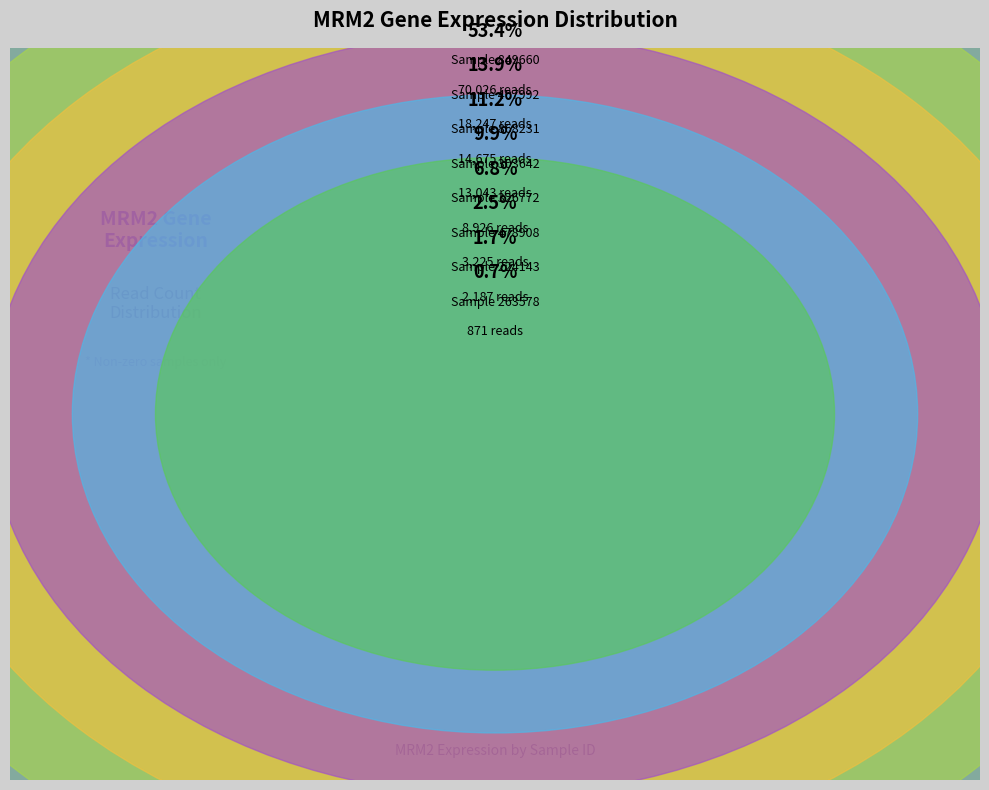

Which category has the biggest portion of the pie?

849660